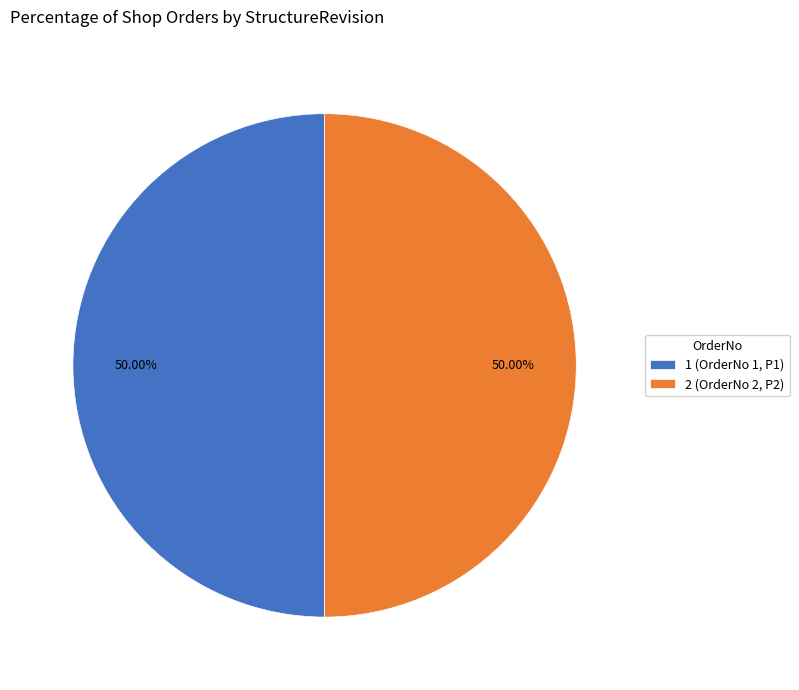

What portion of the pie excludes 2?

50.0%